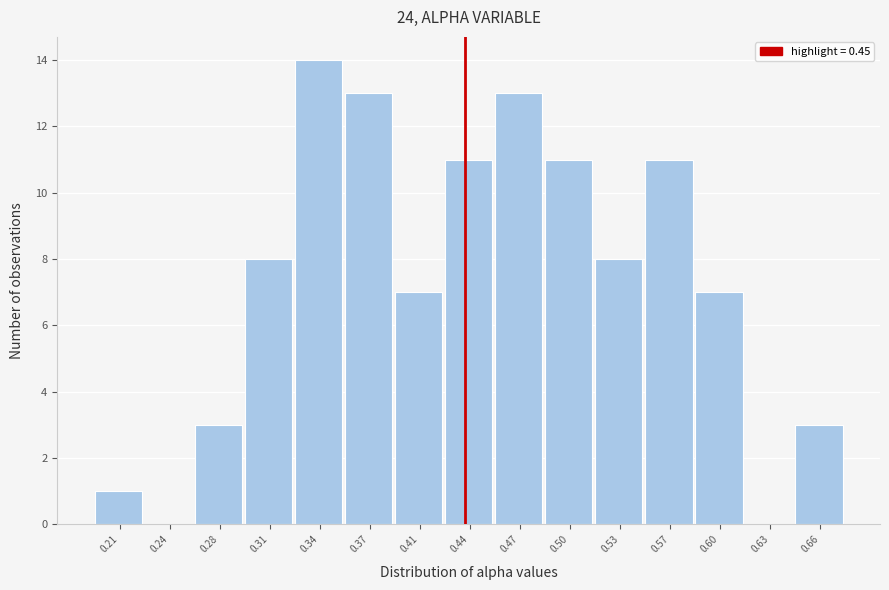

Reading left to right, extract all data points from this chart.

0.21=1	0.24=0	0.28=3	0.31=8	0.34=14	0.37=13	0.41=7	0.44=11	0.47=13	0.50=11	0.53=8	0.57=11	0.60=7	0.63=0	0.66=3